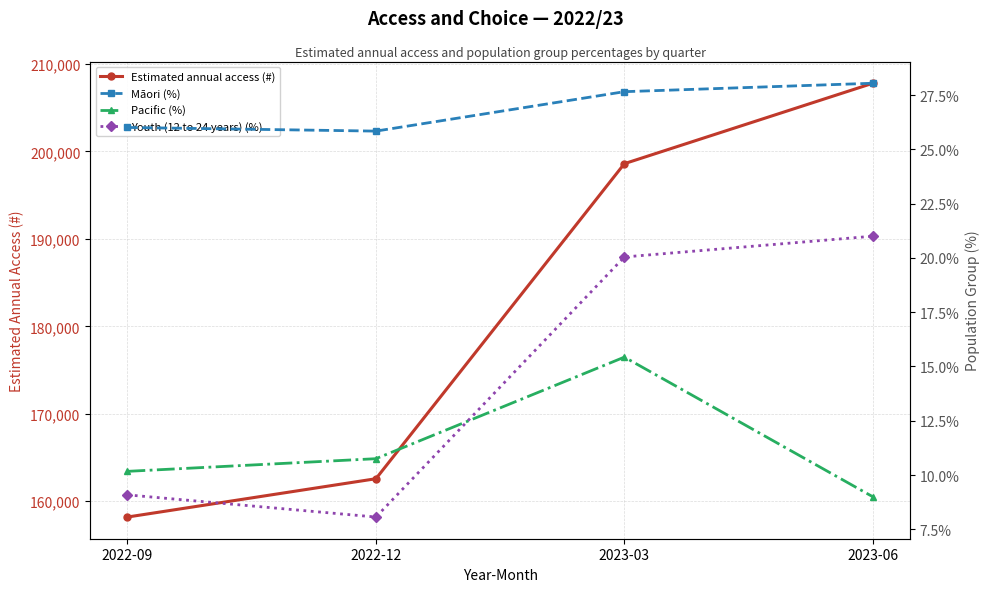

Does the chart have visible grid lines?

Yes